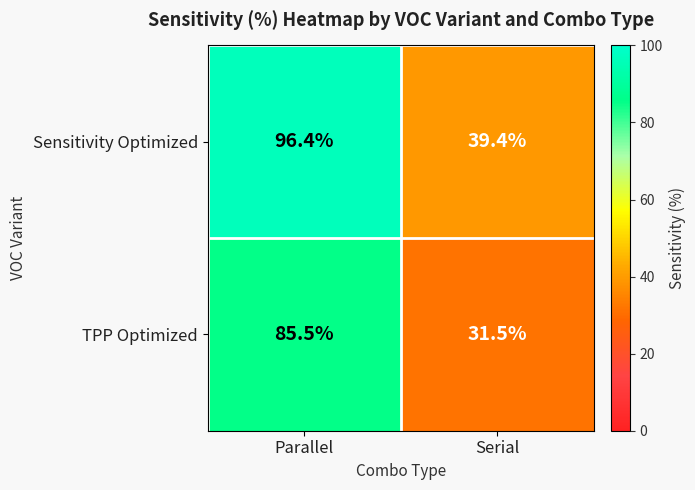

What is the total value across all series at Parallel?

181.9